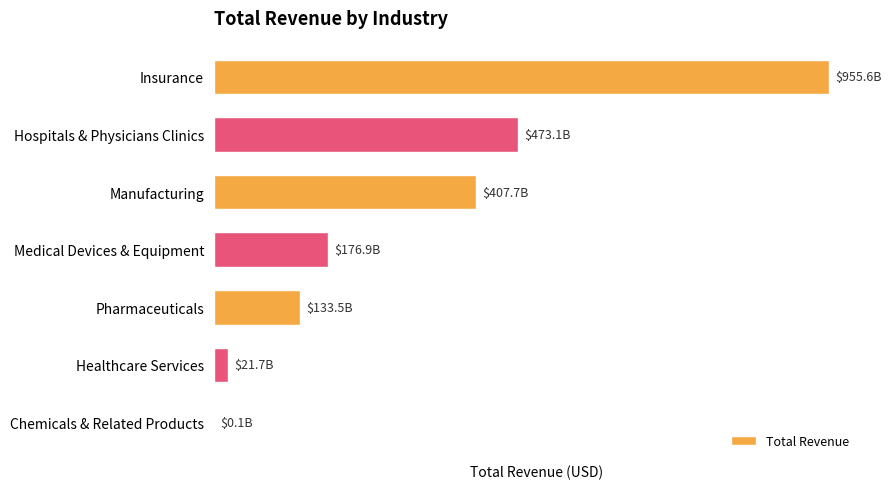

How many bars are there in total?

7